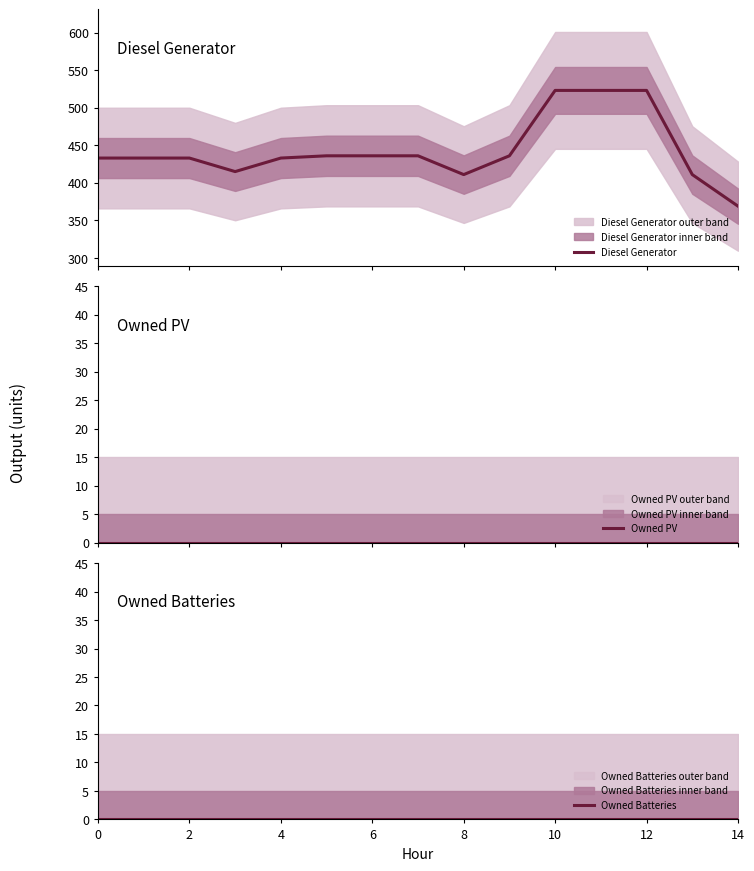

Which category has the highest value across all series?

10